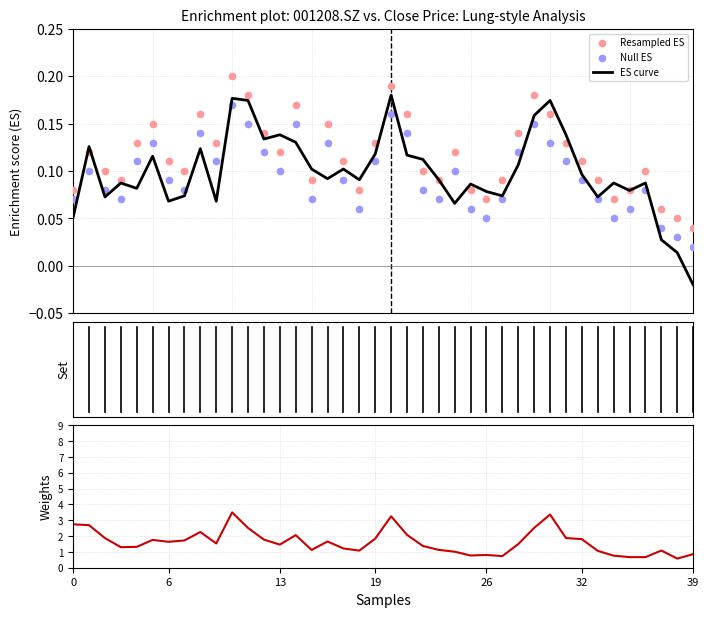

What is the total value across all series at 37?

1.2